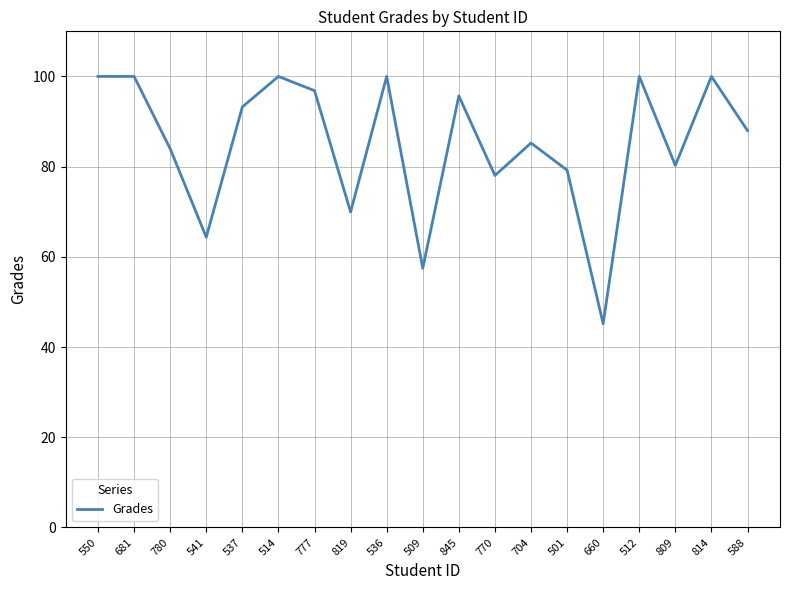

What is the maximum value shown in the chart?

100.0